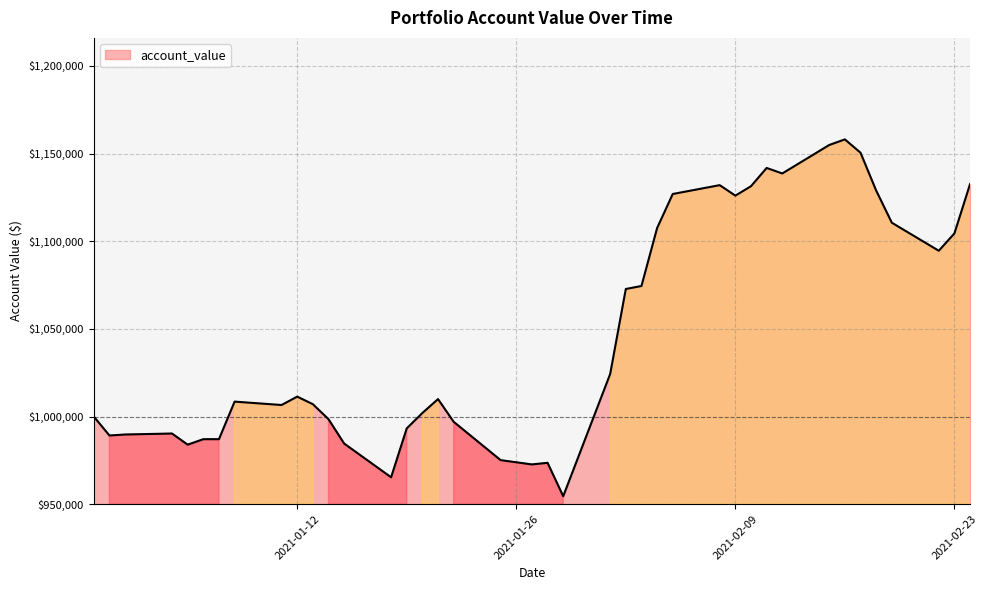

What is the minimum value shown in the chart?

954541.7